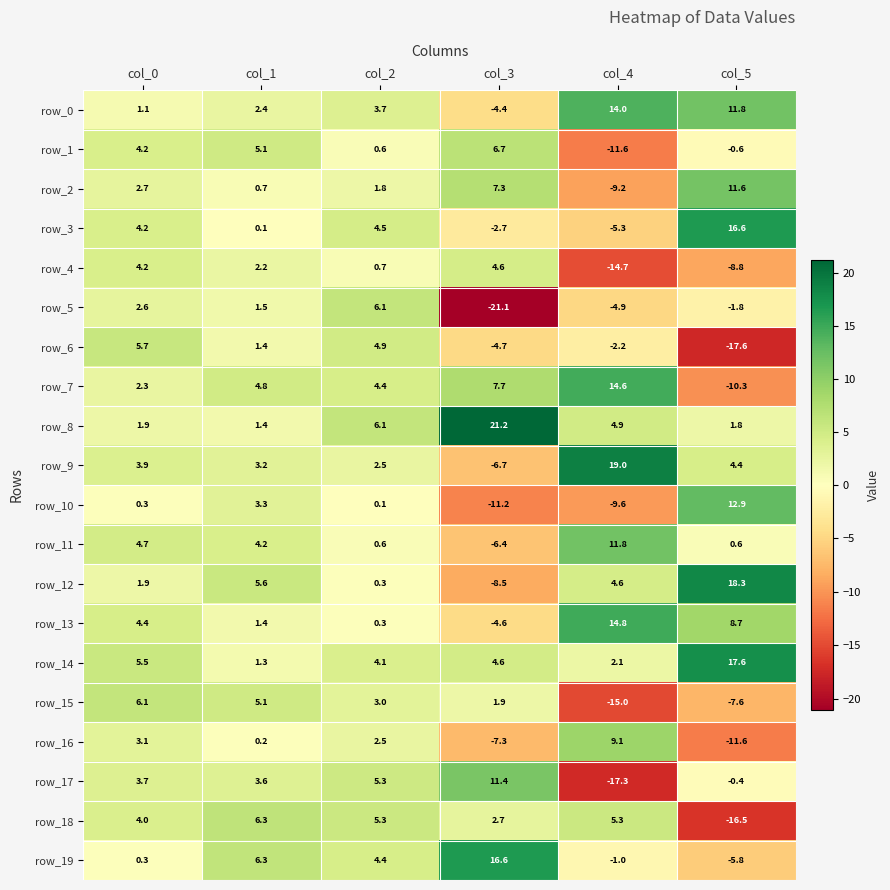

Reading left to right, list all the values displayed in this chart.

row_0: 1.1	2.4	3.7	-4.4	14.0	11.8
row_1: 4.2	5.1	0.6	6.7	-11.6	-0.6
row_2: 2.7	0.7	1.8	7.3	-9.2	11.6
row_3: 4.2	0.1	4.5	-2.7	-5.3	16.6
row_4: 4.2	2.2	0.7	4.6	-14.7	-8.8
row_5: 2.6	1.5	6.1	-21.1	-4.9	-1.8
row_6: 5.7	1.4	4.9	-4.7	-2.2	-17.6
row_7: 2.3	4.8	4.4	7.7	14.6	-10.3
row_8: 1.9	1.4	6.1	21.2	4.9	1.8
row_9: 3.9	3.2	2.5	-6.7	19.0	4.4
row_10: 0.3	3.3	0.1	-11.2	-9.6	12.9
row_11: 4.7	4.2	0.6	-6.4	11.8	0.6
row_12: 1.9	5.6	0.3	-8.5	4.6	18.3
row_13: 4.4	1.4	0.3	-4.6	14.8	8.7
row_14: 5.5	1.3	4.1	4.6	2.1	17.6
row_15: 6.1	5.1	3.0	1.9	-15.0	-7.6
row_16: 3.1	0.2	2.5	-7.3	9.1	-11.6
row_17: 3.7	3.6	5.3	11.4	-17.3	-0.4
row_18: 4.0	6.3	5.3	2.7	5.3	-16.5
row_19: 0.3	6.3	4.4	16.6	-1.0	-5.8